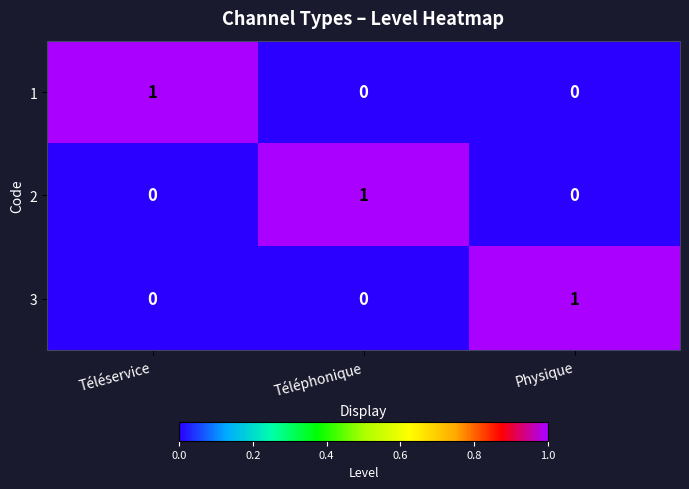

Is it true that 1 equals 1 at Téléservice?

True